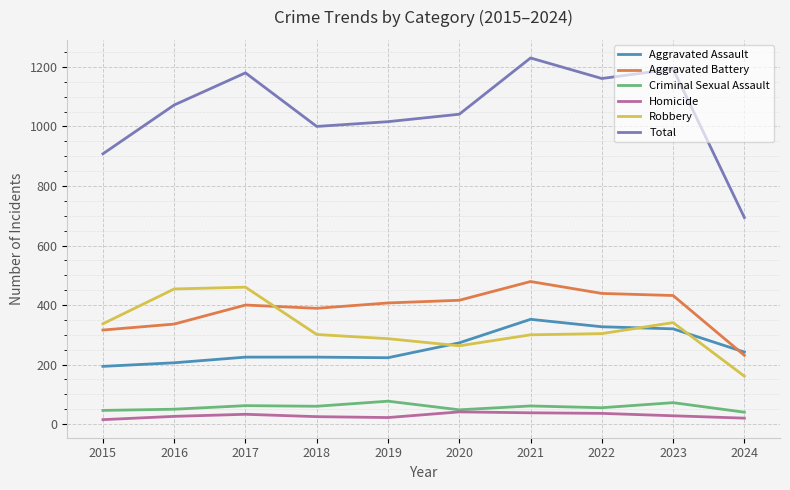

What is the approximate value of Aggravated Assault at 2019, to the nearest 50?

200